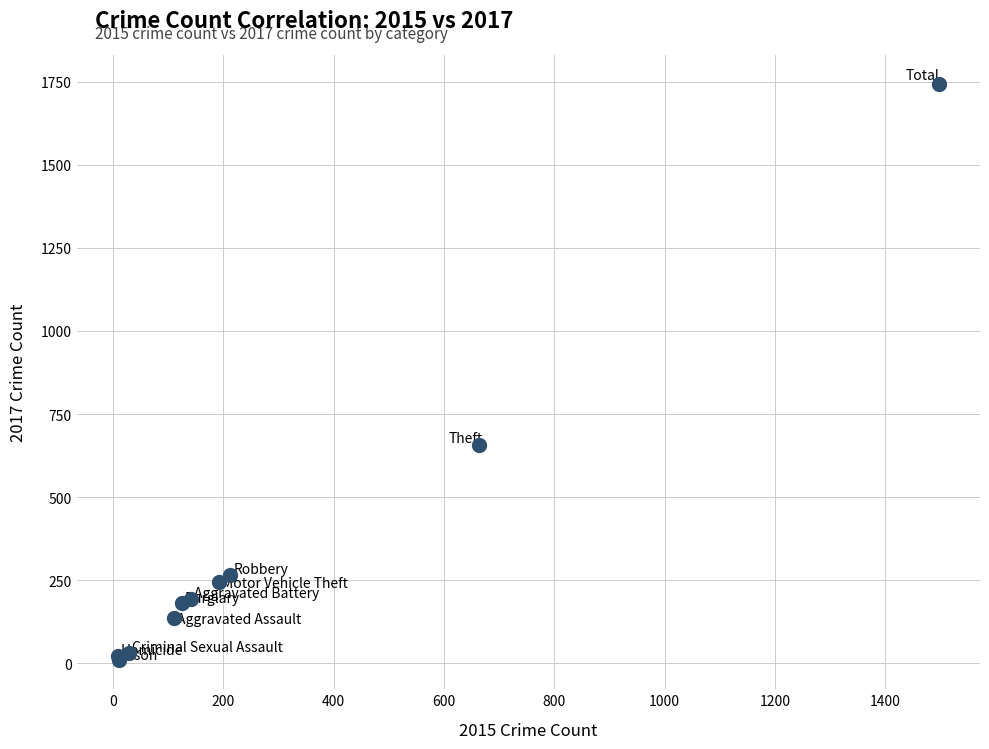

What Y value in the scatter plot is closest to 876?

658